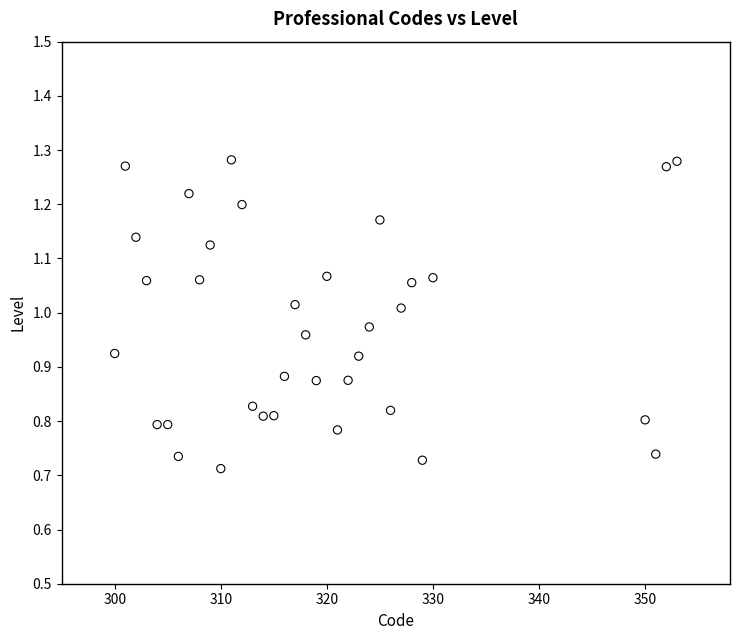

What is the range of Y values (max minus min)?

0.6